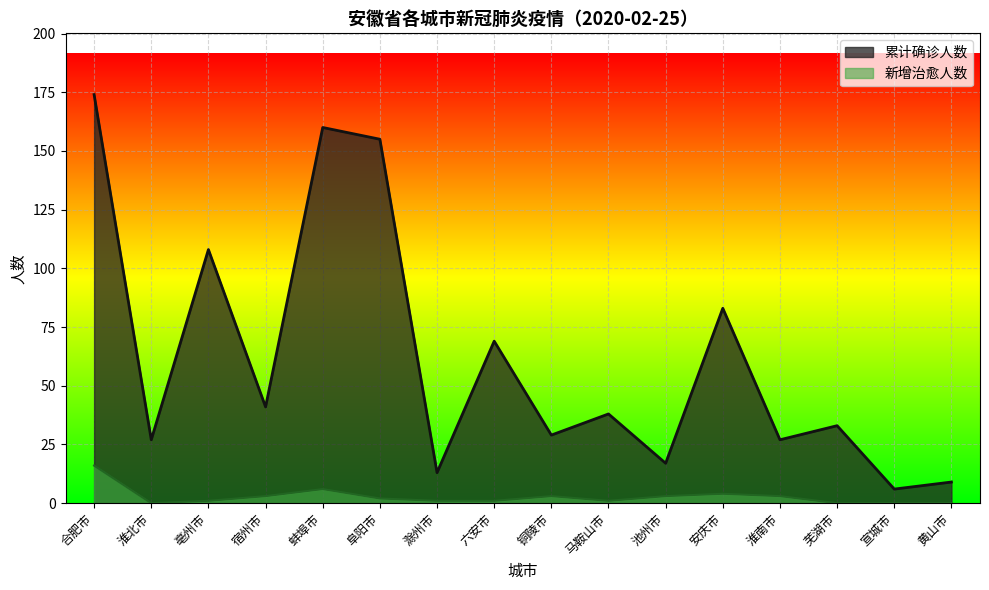

What is the label of the 1st point from the right?

黄山市